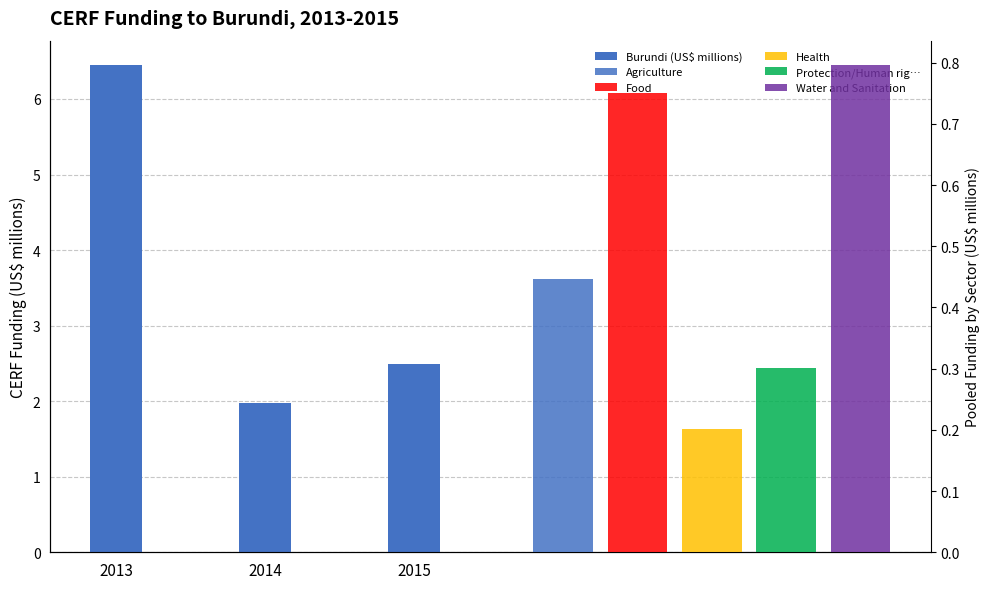

What is the average value?

3.6